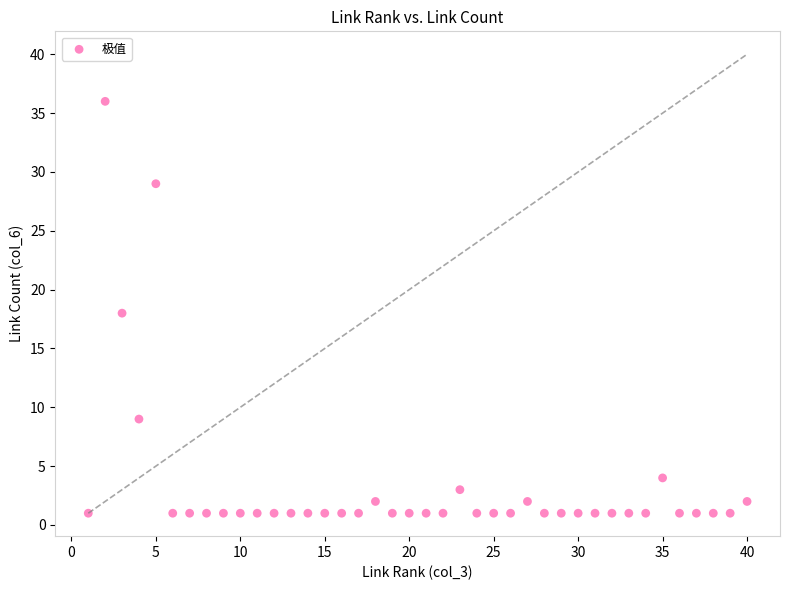

What is the range of Y values (max minus min)?

35